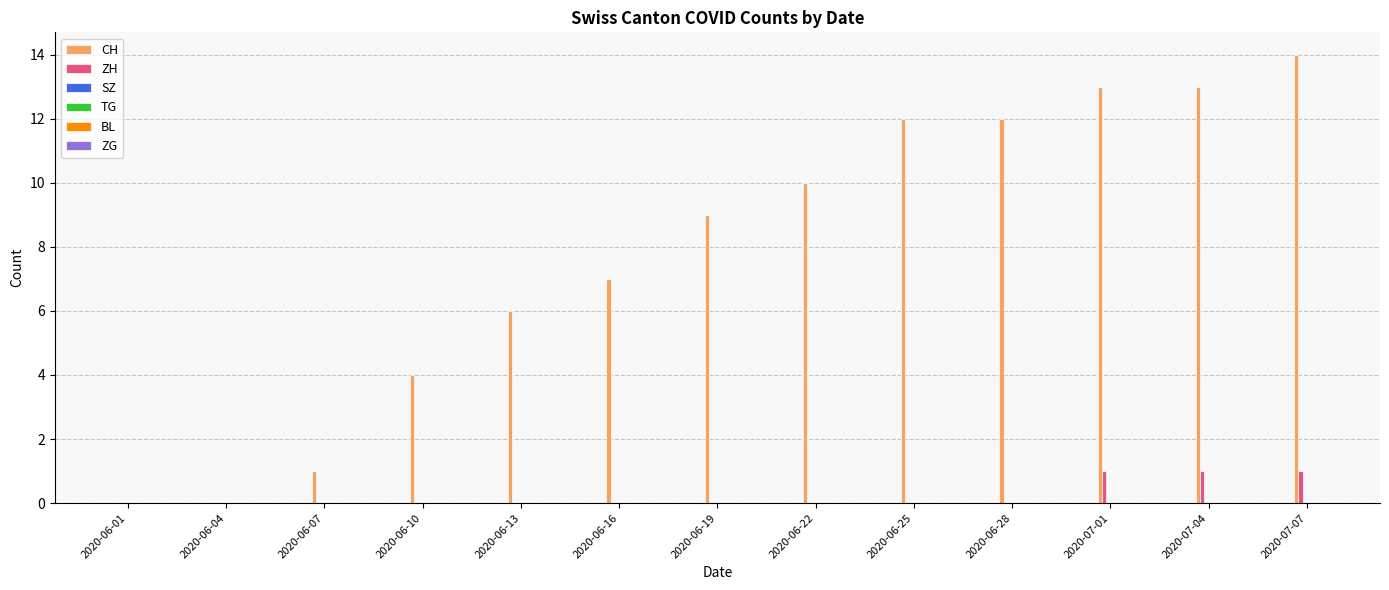

Which series has the largest total across all categories?

CH